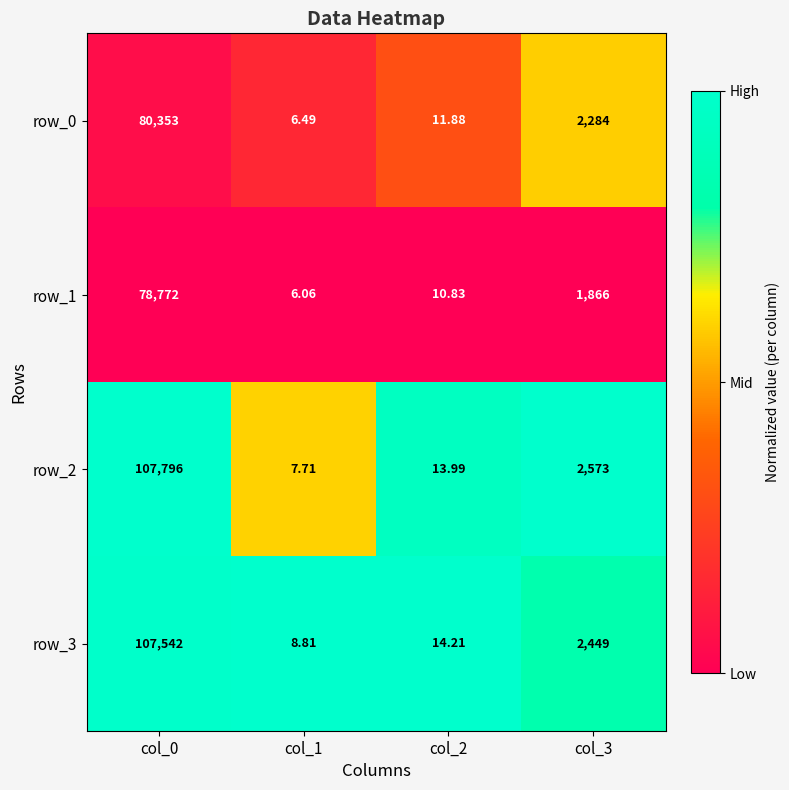

What is the spread (max minus min) of values at col_3?

707.0